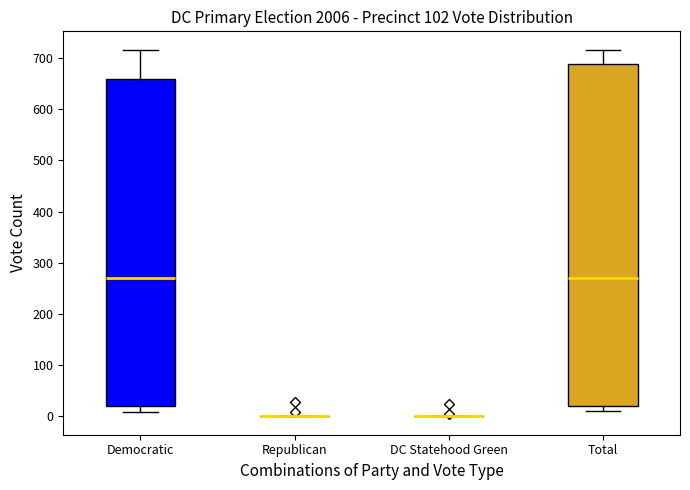

Reading left to right, transcribe this box plot: for each box, give where its median line is, the range the box spans, and where its two whiskers end, as read against the y-axis. The values are not printed on the chart, so give them approximately, as read against the axis.

Democratic: median 270, box 20 to 660, whiskers 10 to 720
Republican: box collapsed to a line at 0, whiskers 0 to 0
DC Statehood Green: box collapsed to a line at 0, whiskers 0 to 0
Total: median 270, box 20 to 690, whiskers 10 to 720